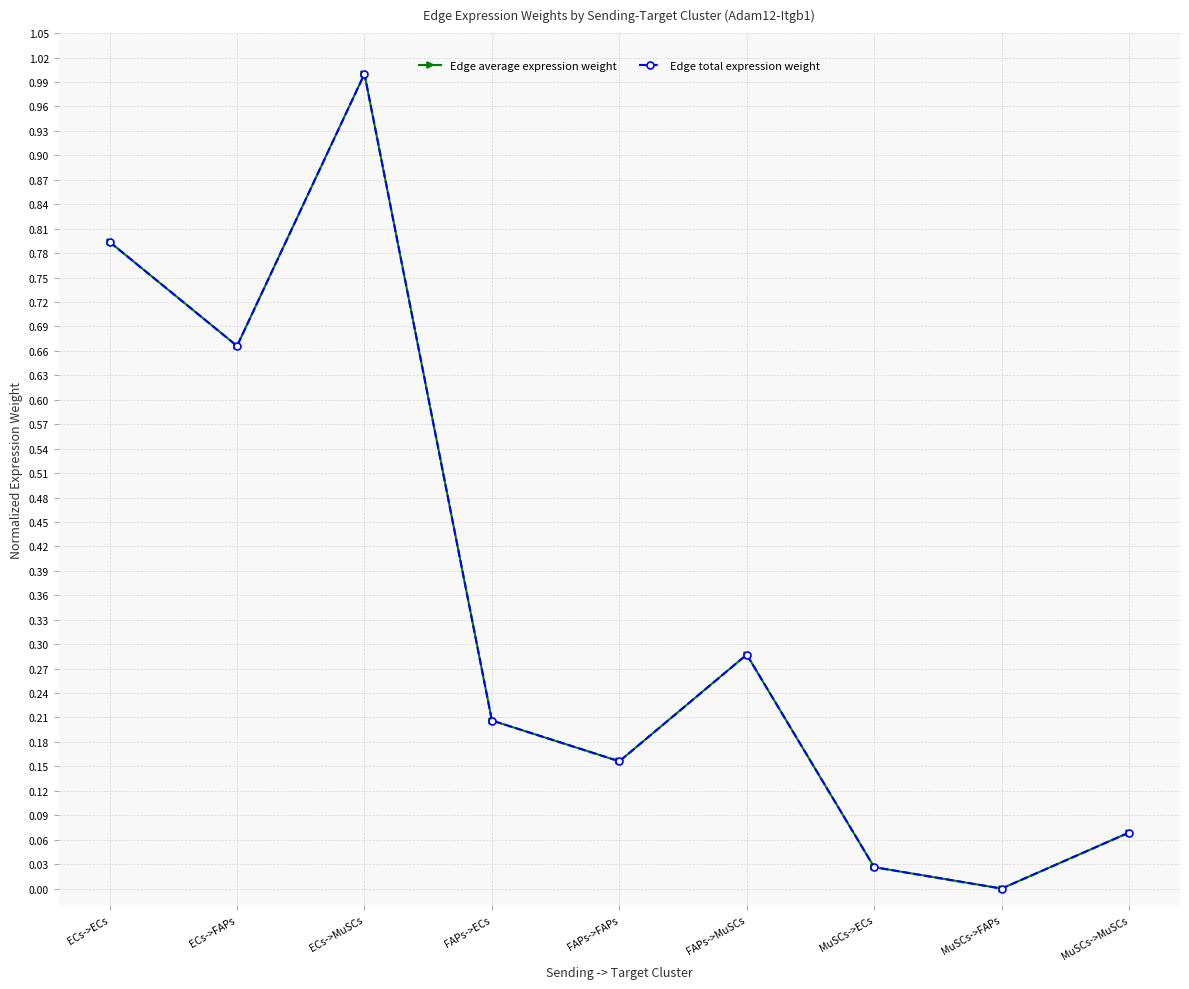

What is the label of the 7th point from the left?

MuSCs->ECs